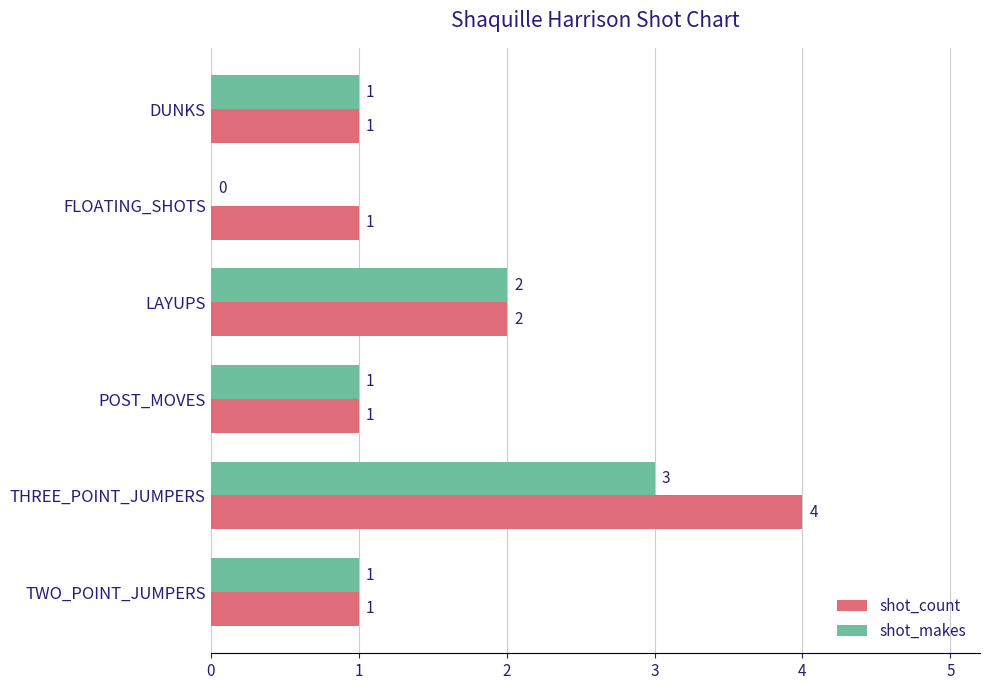

Where is shot_count nearest to the value 2?

LAYUPS